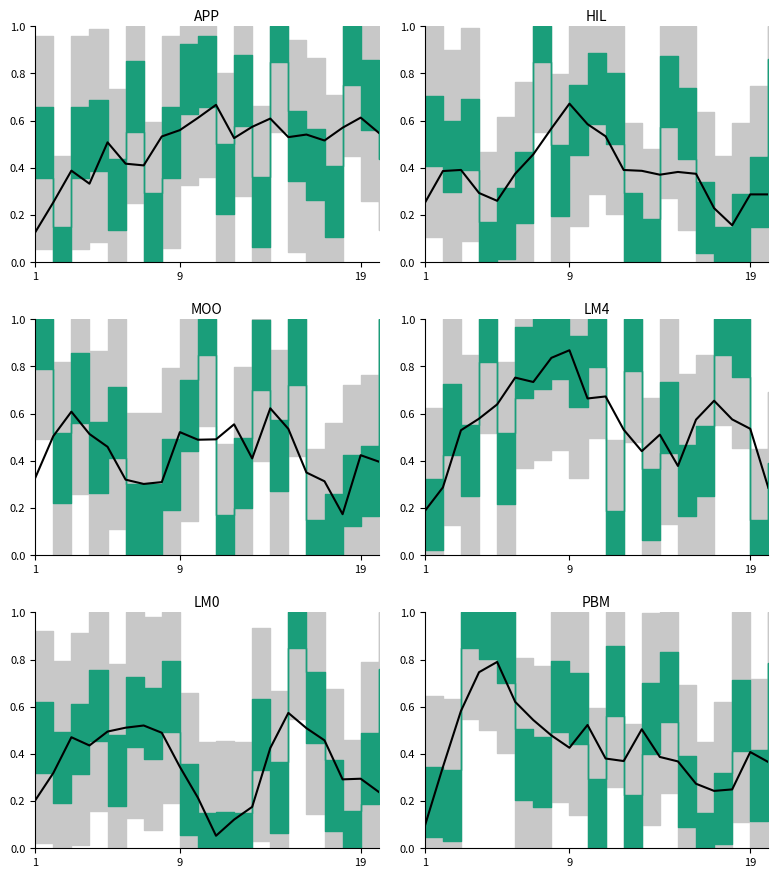

How many interior local valleys (lower than both neighbors) does the data have?

3